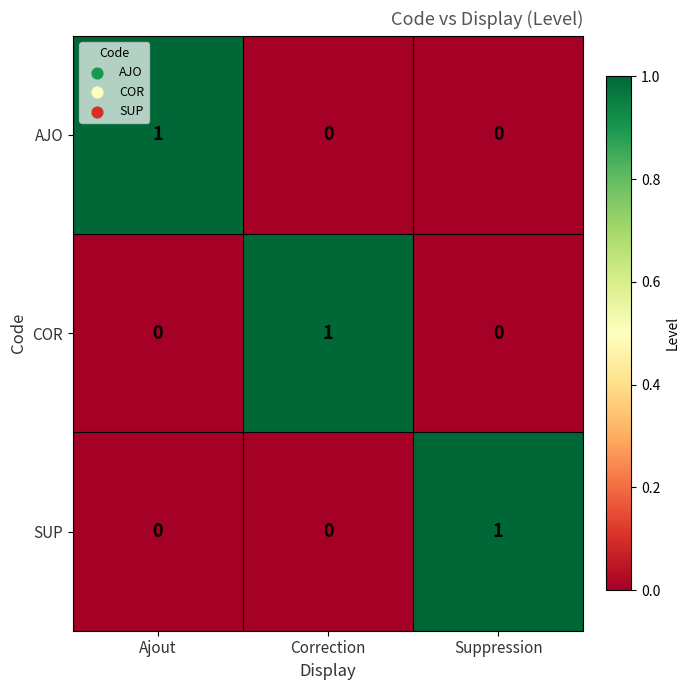

Count the AJO values in the range 0 to 1.

3